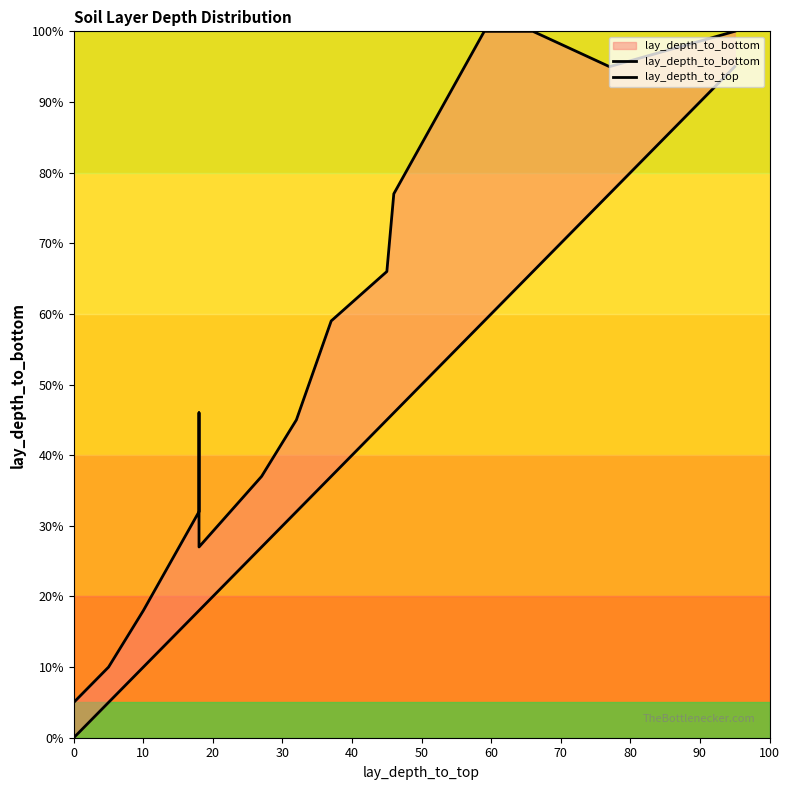

How many data points in lay_depth_to_bottom are above 32?

10